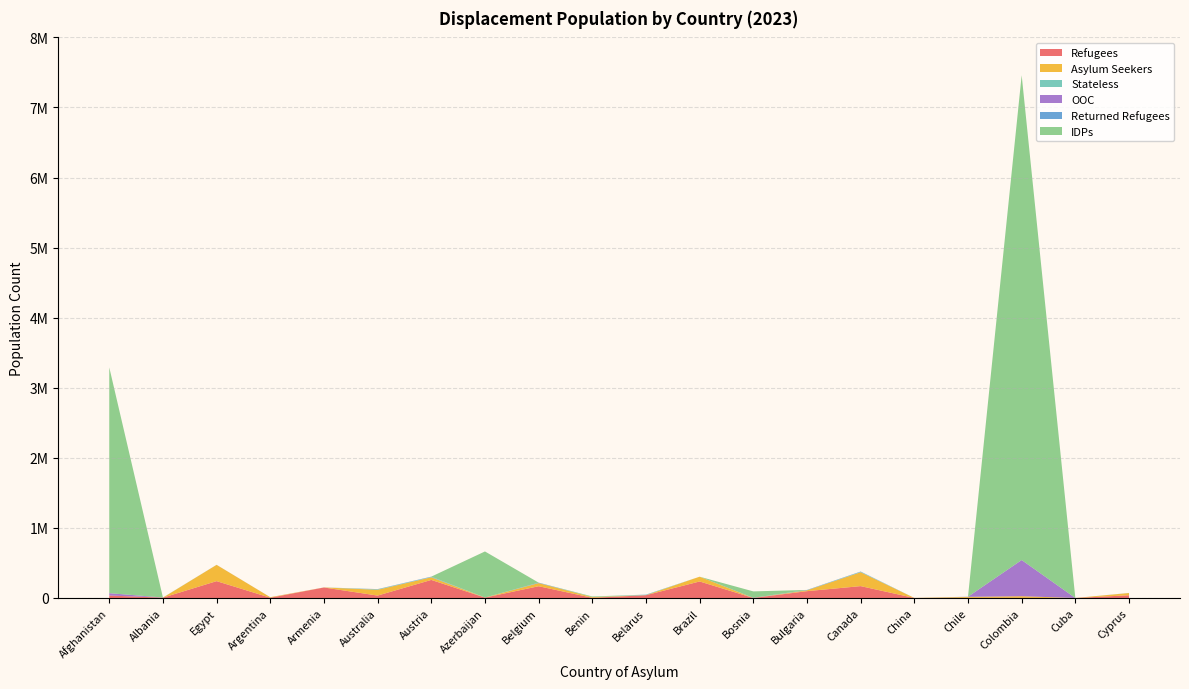

Reading left to right, transcribe all the data shown in this chart.

Refugees: 34826	5079	240507	4104	150080	34502	257811	5771	167831	2825	39981	235765	348	97618	169448	296	2338	1382	136	39044
Asylum Seekers: 250	8	232244	7129	615	82625	38039	168	44600	10133	405	68101	81	11941	197961	699	12694	23842	25	31664
Stateless: 0	2018	10	22	520	8073	3194	513	936	0	5567	5	21	817	5222	0	1708	0	0	86
OOC: 33712	6	0	475	0	1514	0	0	679	0	0	0	2545	0	0	0	1708	516614	6	0
Returned Refugees: 0	0	841	0	0	197	5736	8	5155	0	2500	0	0	4677	5122	5	0	0	6	1303
IDPs: 3222397	0	0	0	0	0	0	657749	0	8785	0	0	91223	0	0	0	0	6918373	0	0